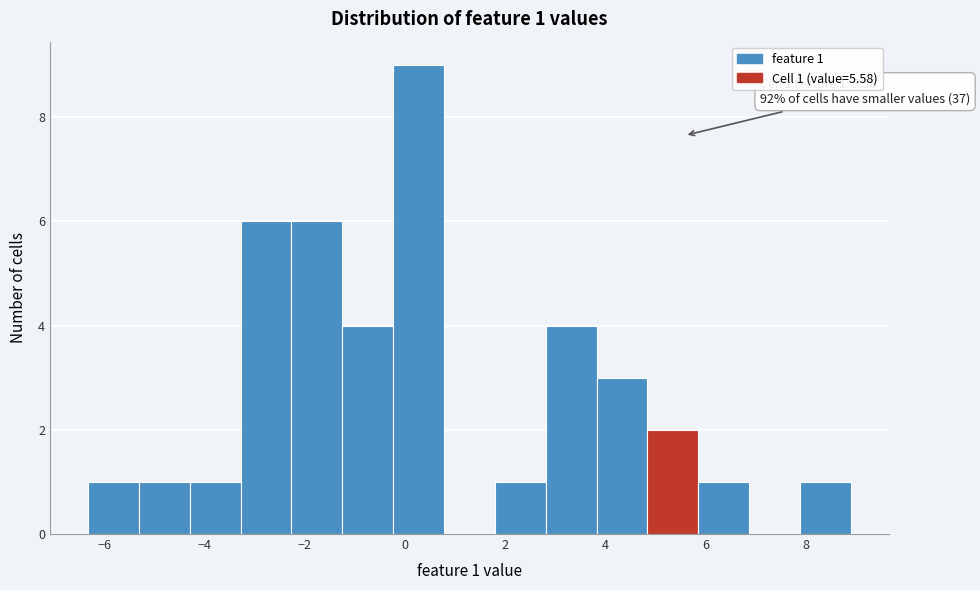

Which range on the x-axis has the tallest bar?

-0.2 to 0.8